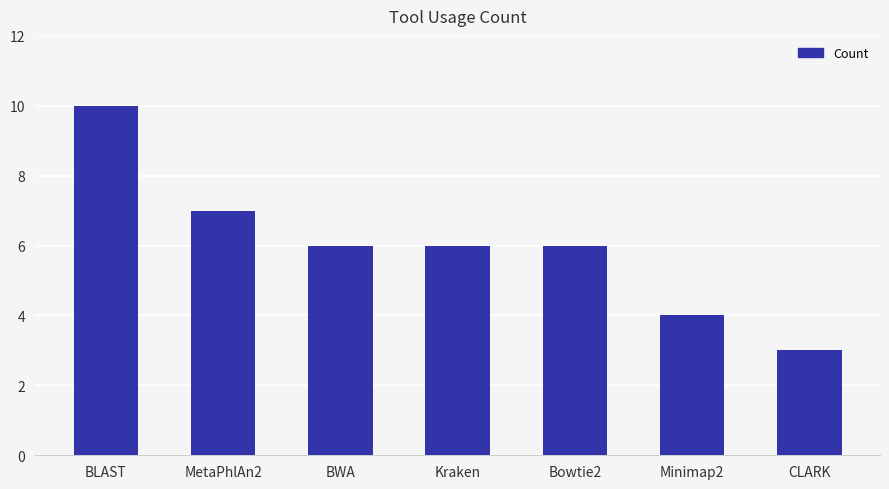

What is the label of the 3rd bar from the left?

BWA